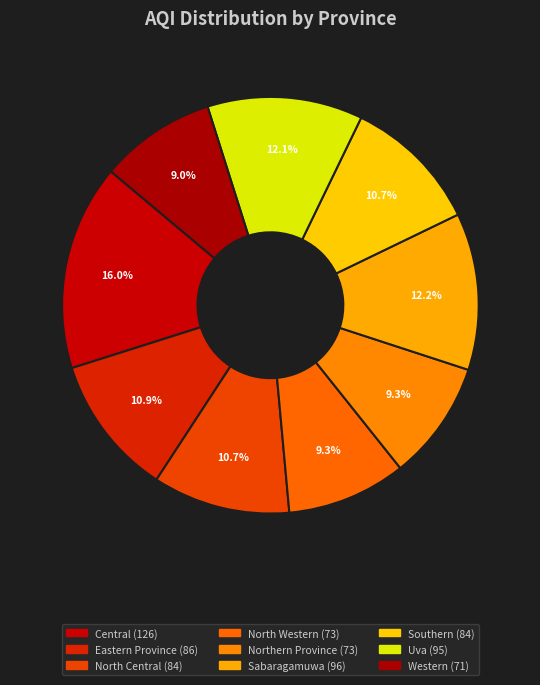

What is the smallest slice in the pie chart?

Western